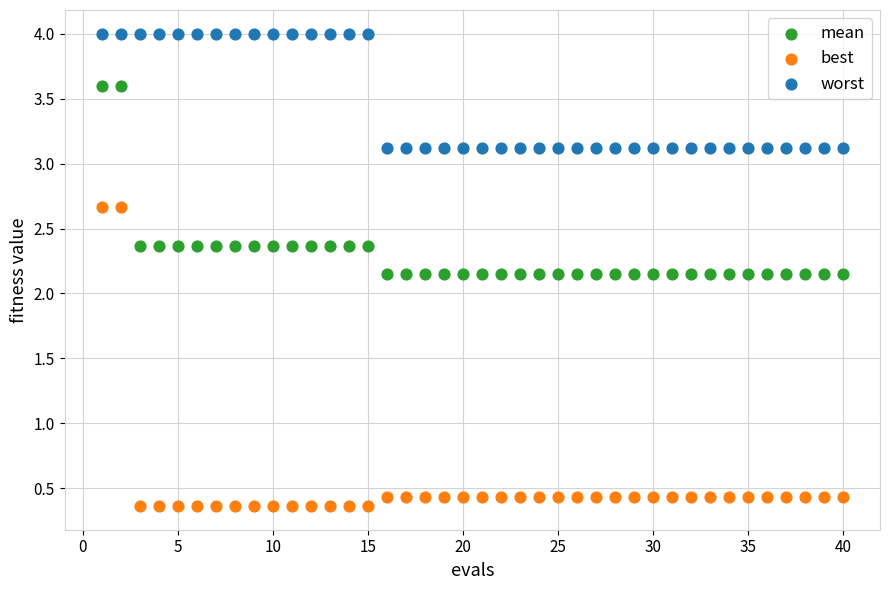

Across all data points, what is the range of Y values (max minus min)?

3.6